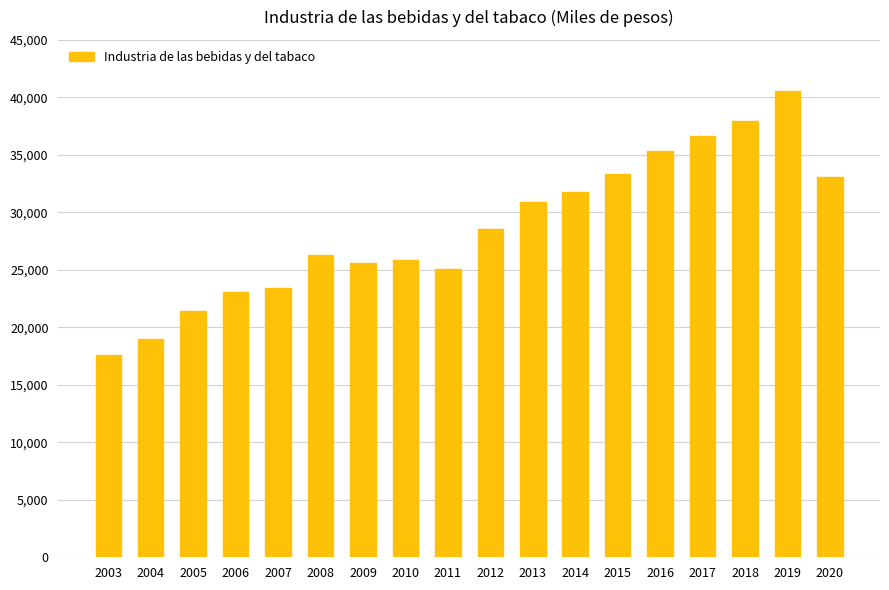

What is the smallest value displayed?

17574.4